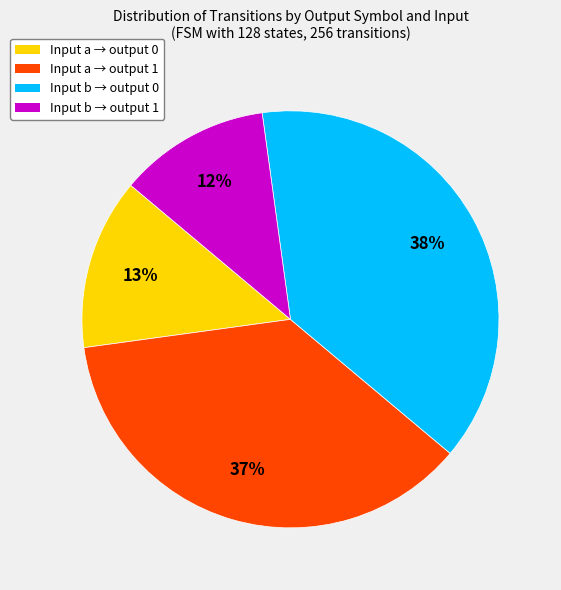

Combined, do Input b → output 0 and Input a → output 0 account for over 50%?

Yes